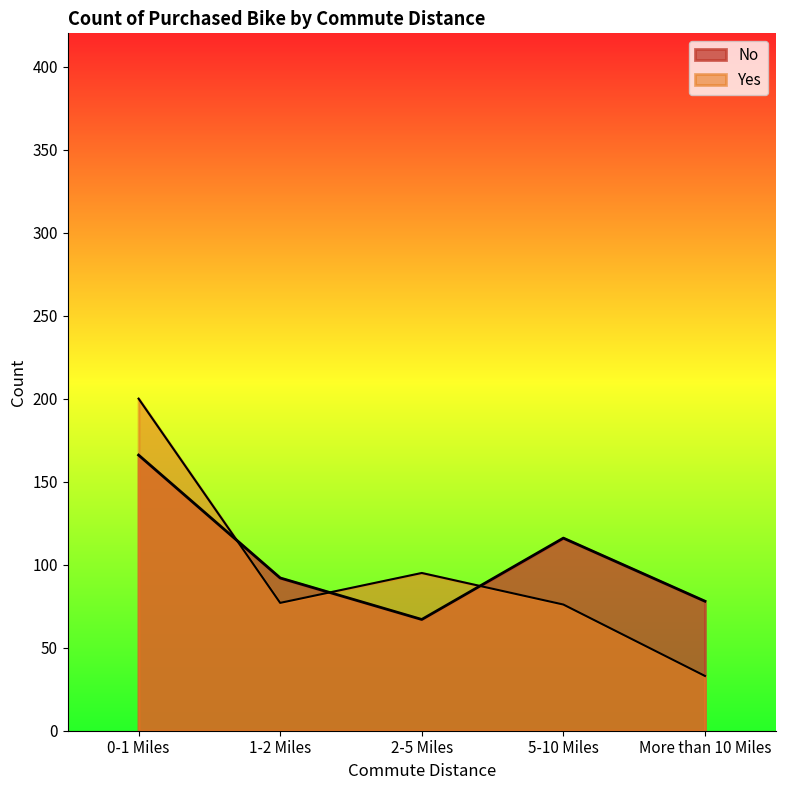

Rank the categories by Yes value from highest to lowest.

0-1 Miles, 2-5 Miles, 1-2 Miles, 5-10 Miles, More than 10 Miles